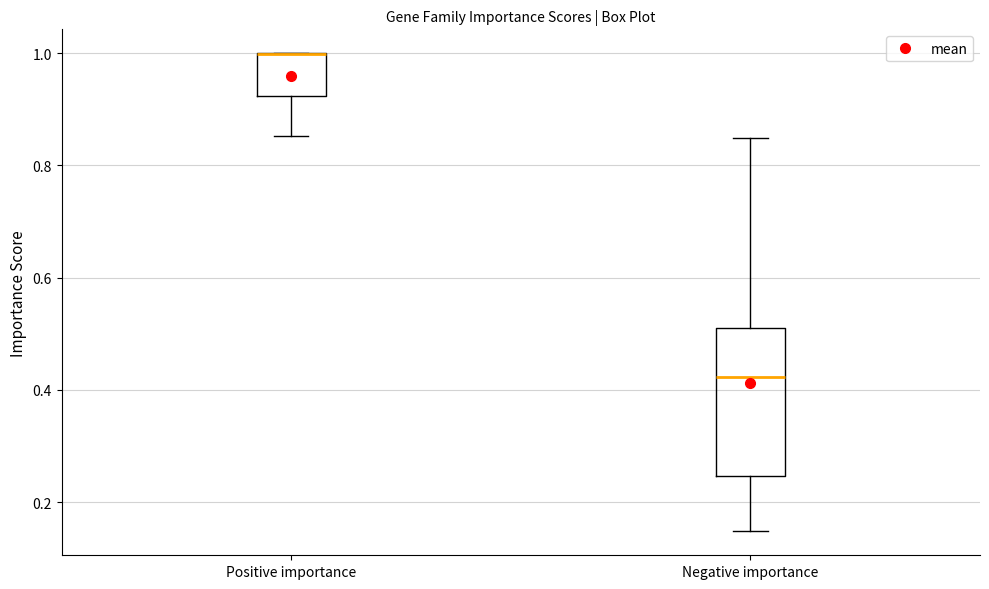

Which box is the tallest, from its lower edge to its upper edge?

Negative importance